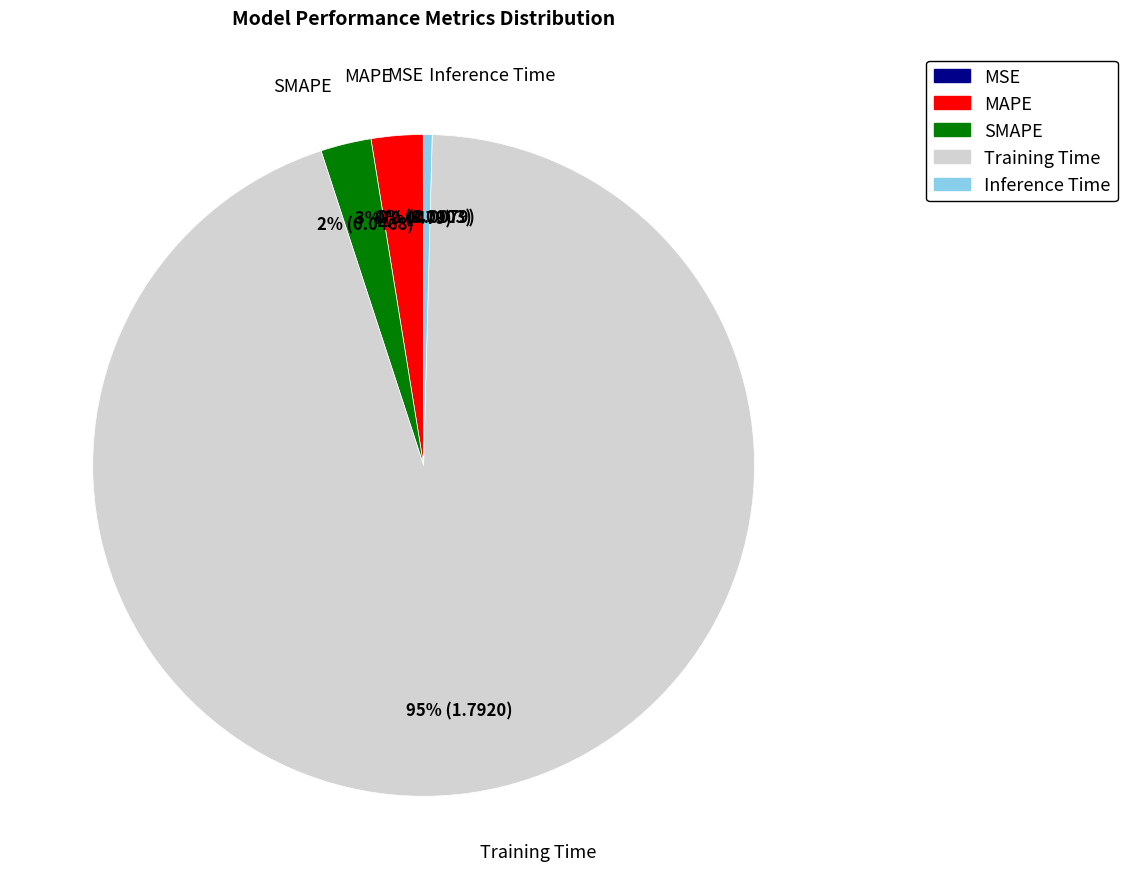

Which category has the biggest portion of the pie?

Training Time